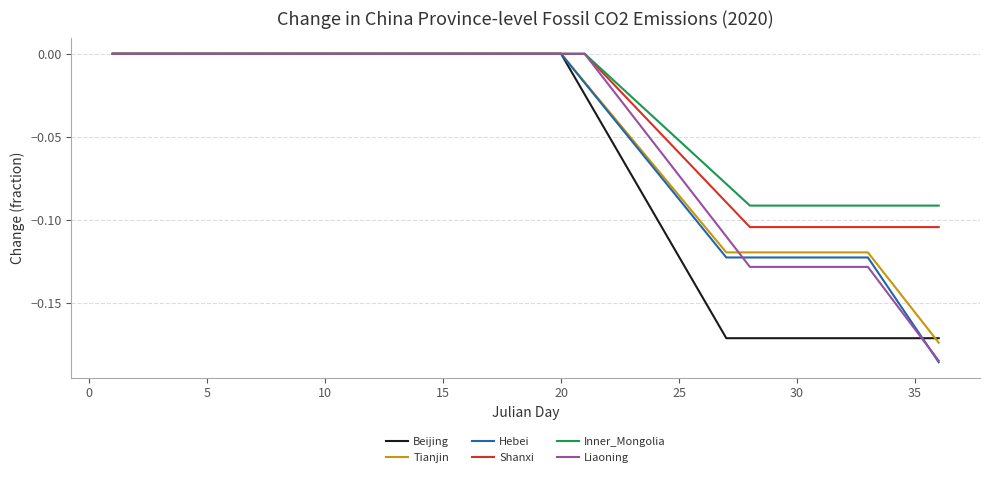

Which series has the widest spread of values?

Hebei